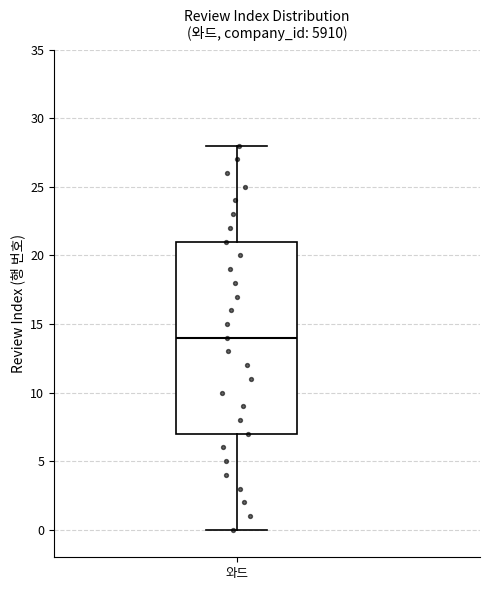

Read this box plot against the y-axis: the position of the median line, the range covered by the box, and the ends of both whiskers. The values are not printed on the chart, so give them approximately, as read against the axis.

median 14, box 7 to 21, whiskers 0 to 28